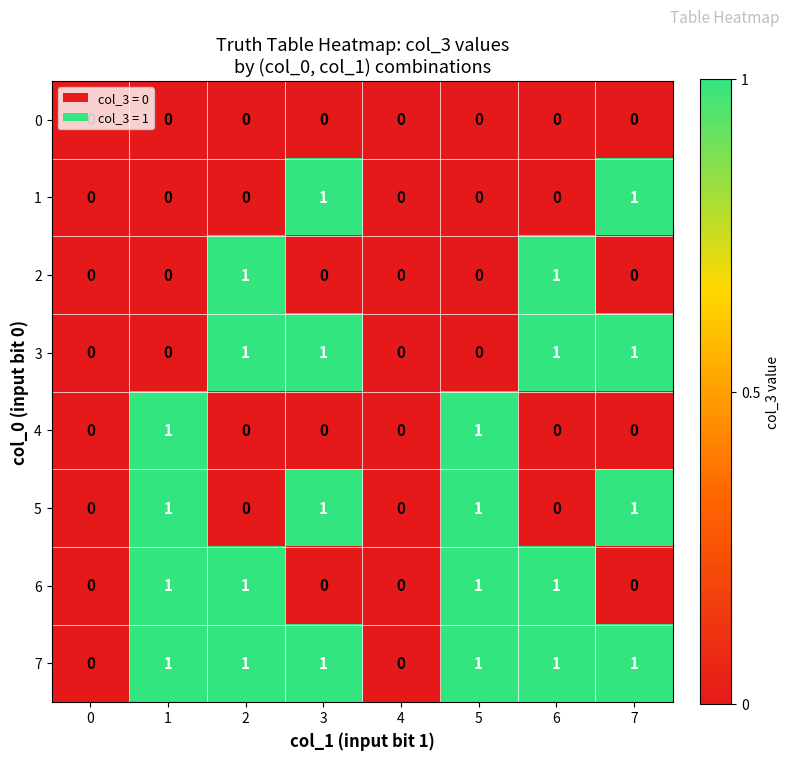

How many 3 values are between 0 and 1?

8